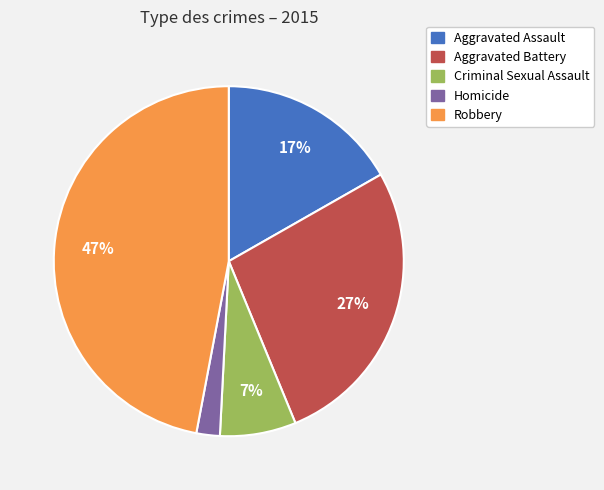

Which slice is the largest?

Robbery